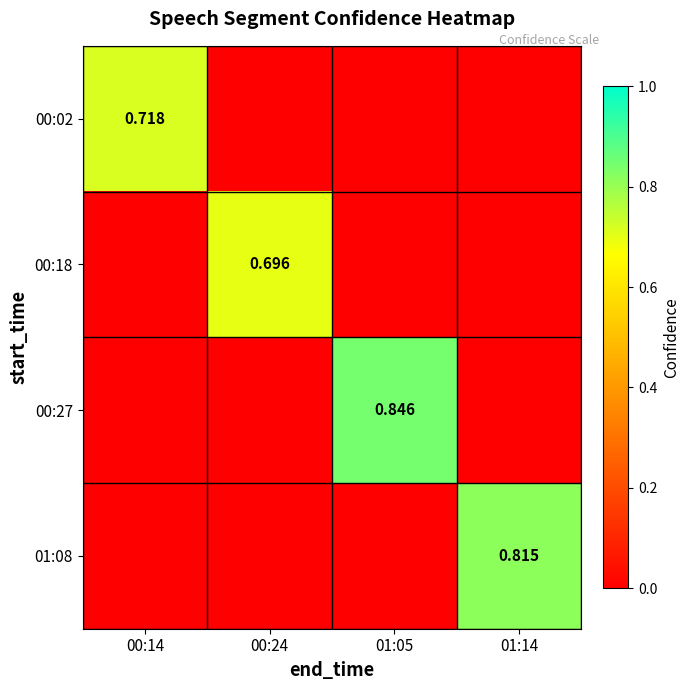

How many 00:27 values are between 0 and 1?

4